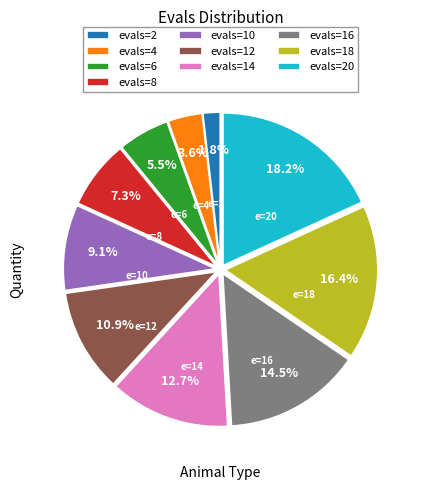

Rank the categories by value from highest to lowest.

evals=20, evals=18, evals=16, evals=14, evals=12, evals=10, evals=8, evals=6, evals=4, evals=2